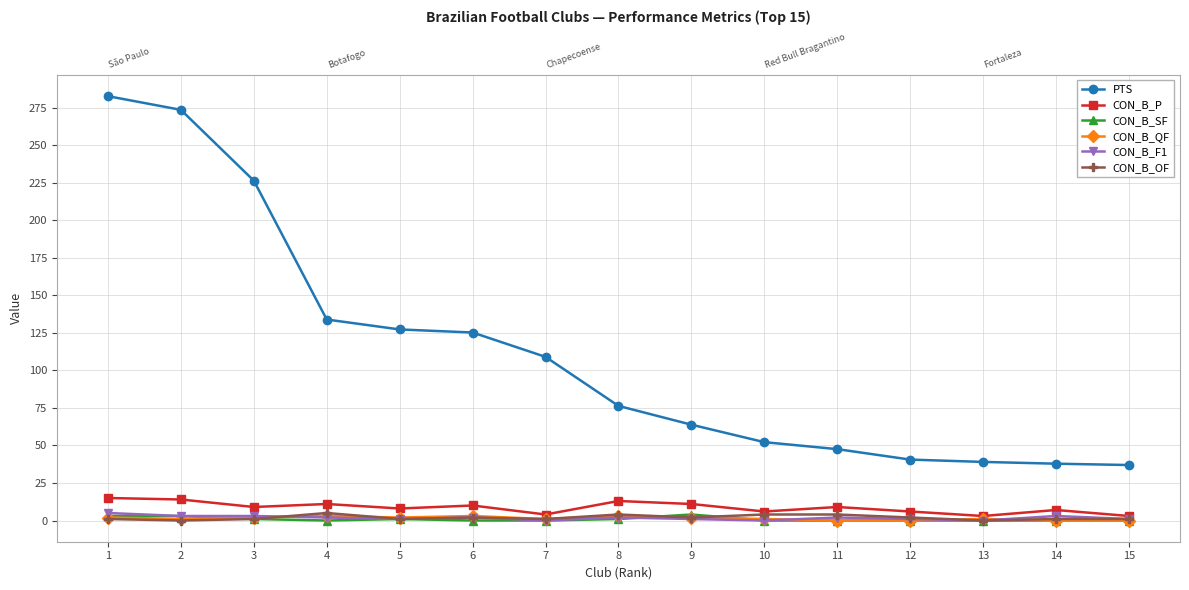

What is the difference between the maximum and minimum values in the CON_B_OF series?

5.0